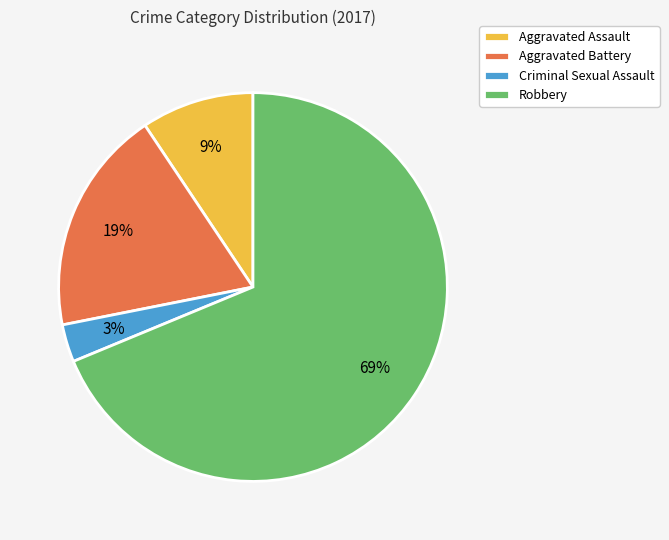

To the nearest percent, what percentage of the pie is Aggravated Assault?

9%